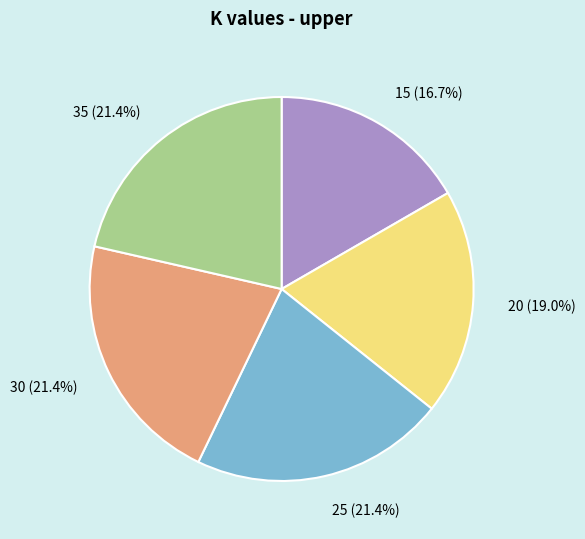

True or false: 15 accounts for 17% of the total.

True